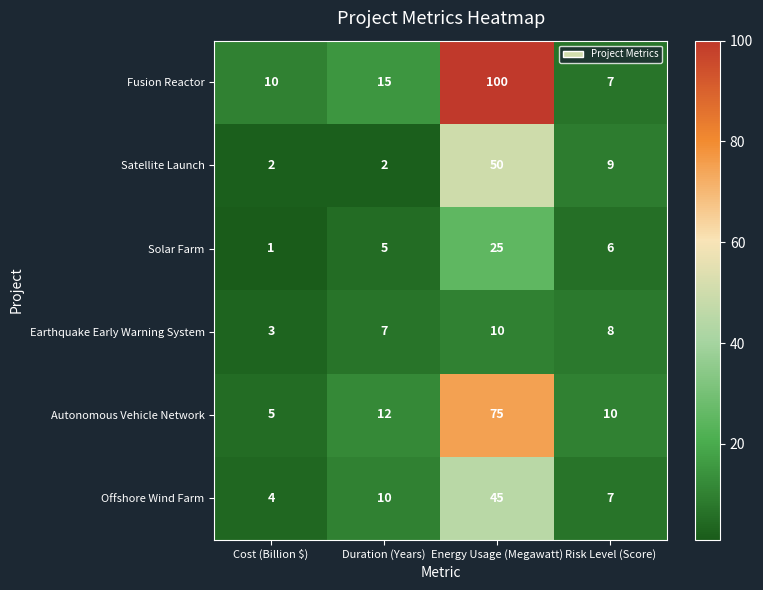

Which series has the largest total across all categories?

Fusion Reactor